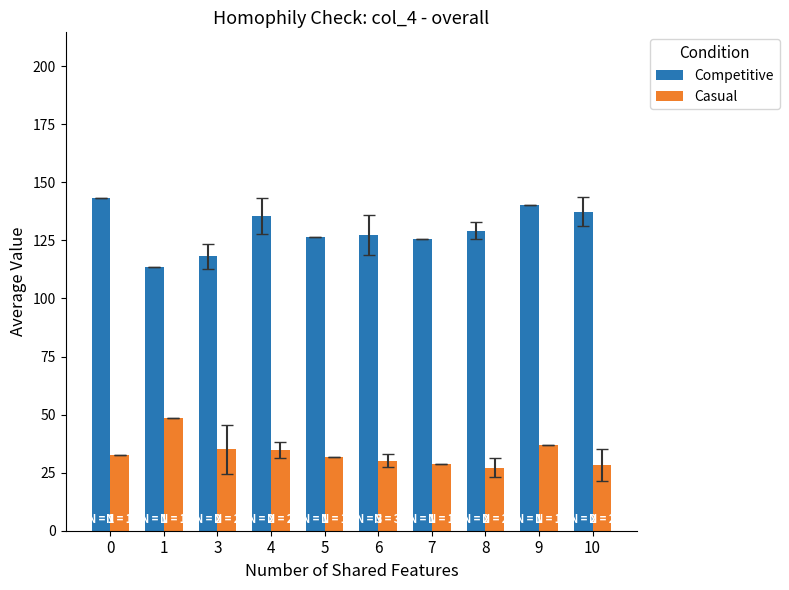

How many bars are there in total?

20